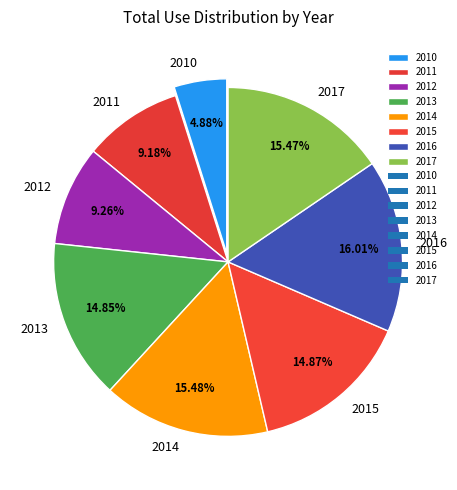

Which has a higher value, 2014 or 2012?

2014